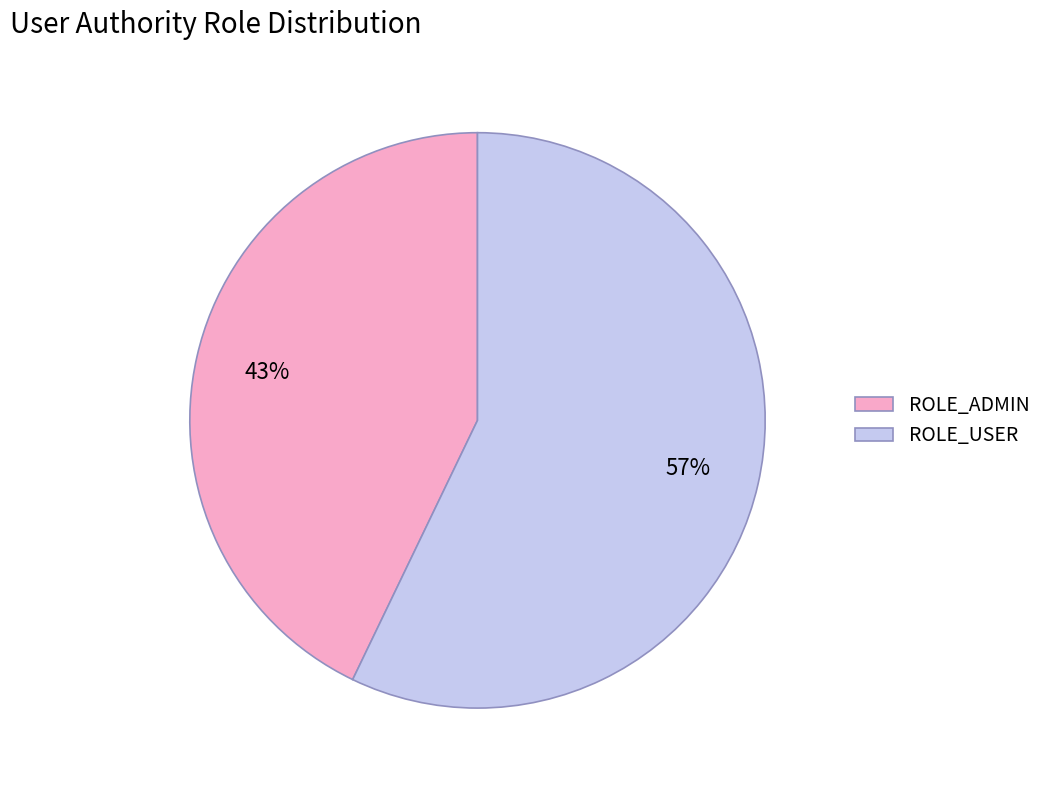

Is there any slice that represents more than half of the pie?

Yes